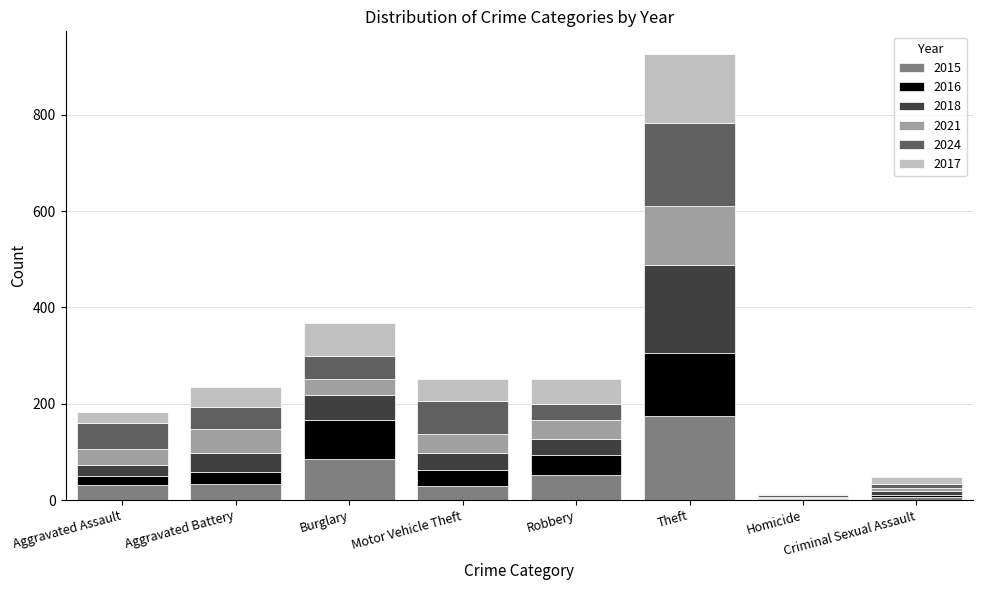

At which label does 2015 reach its peak?

Theft